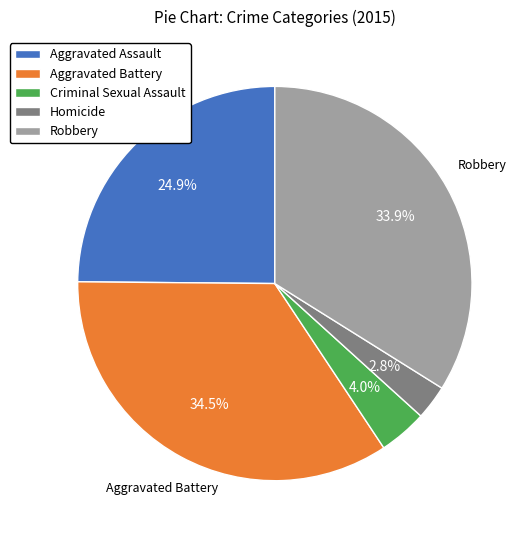

What is the ratio of the value at Aggravated Battery to the value at Aggravated Assault?

1.4